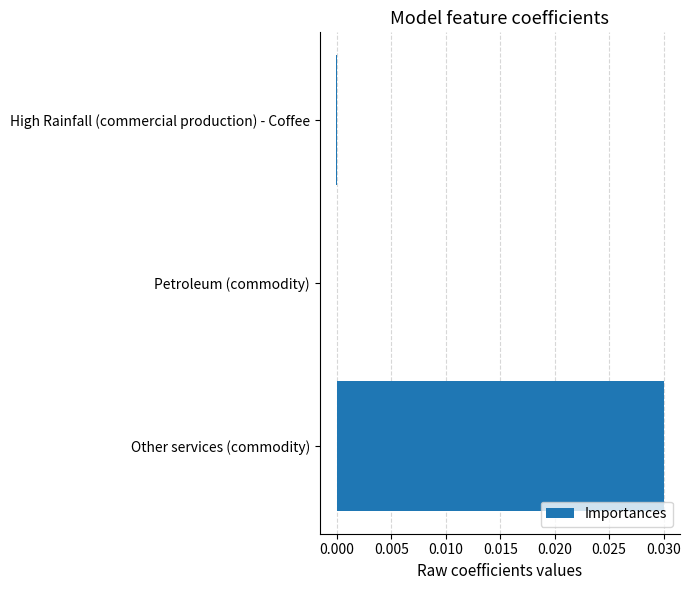

At which category does the chart reach its peak across all series?

Other services (commodity)